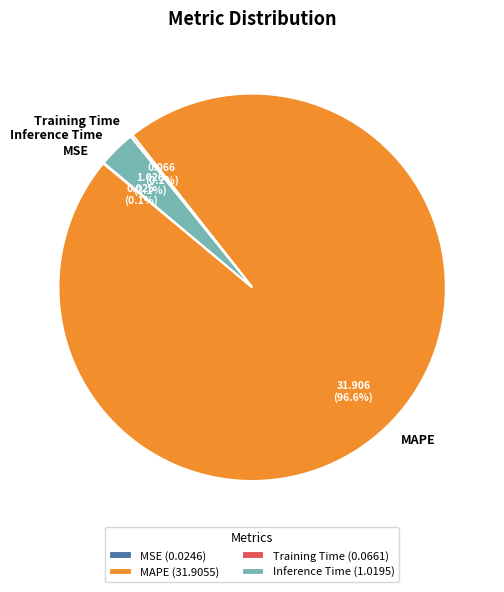

Is there any slice that represents more than half of the pie?

Yes